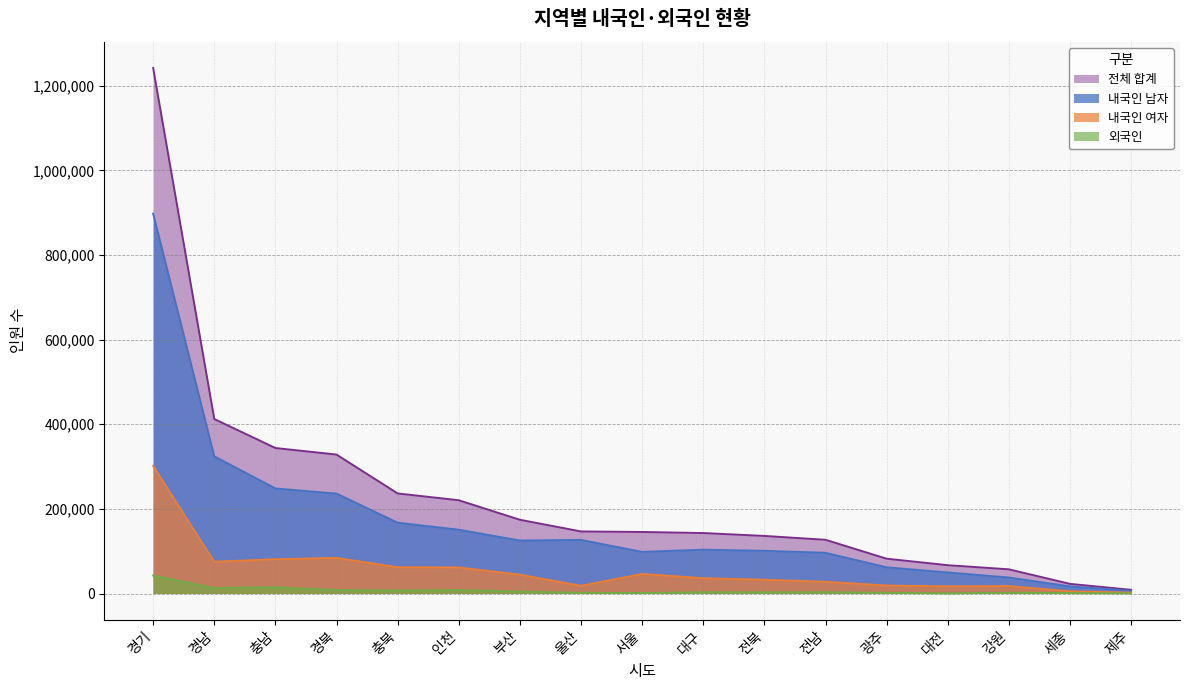

What is the label of the 4th point from the left?

경북